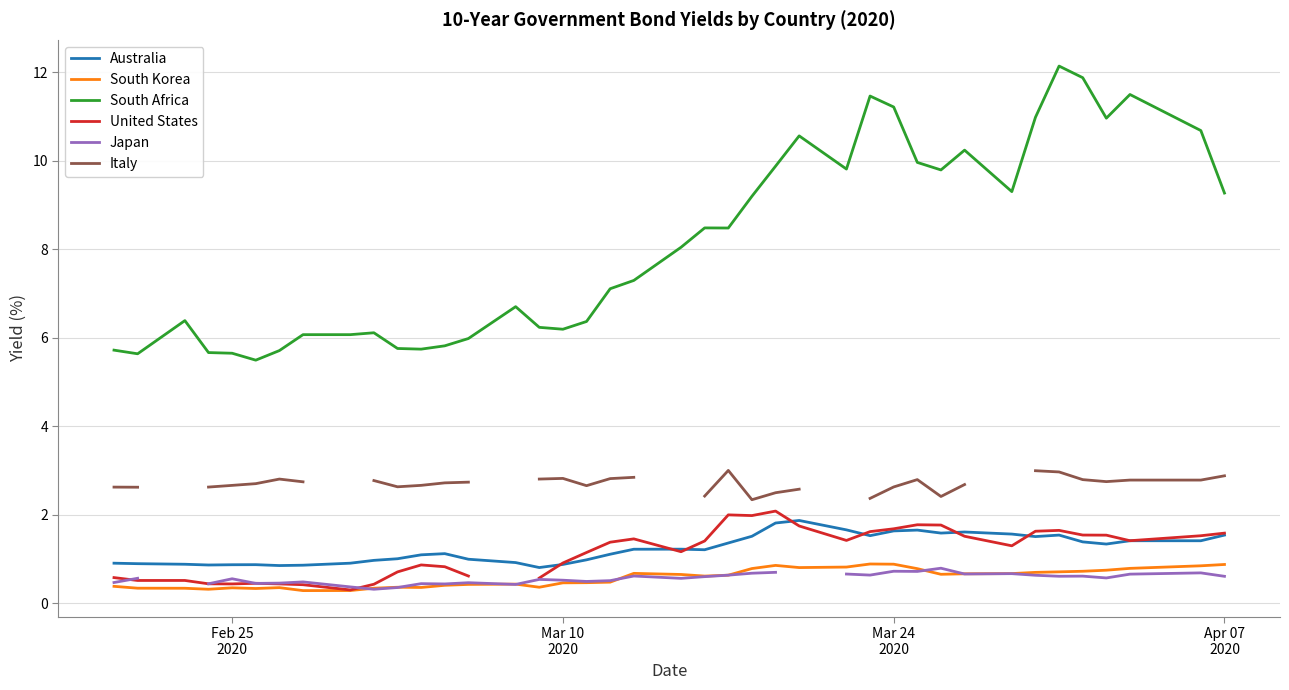

In South Korea, how many points are higher than both neighbors (excluding endpoints)?

7